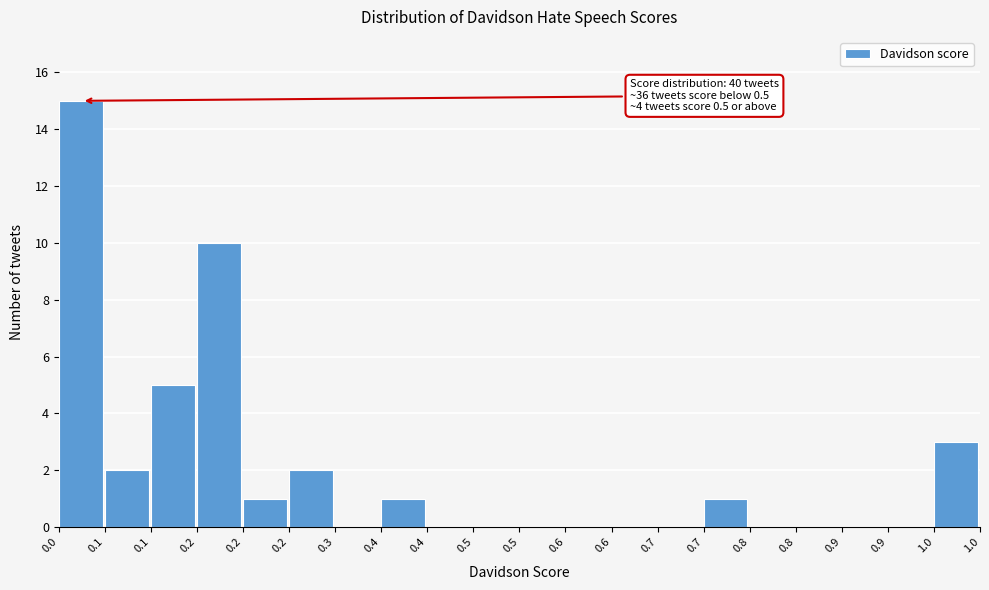

How many data points does each series have?

20